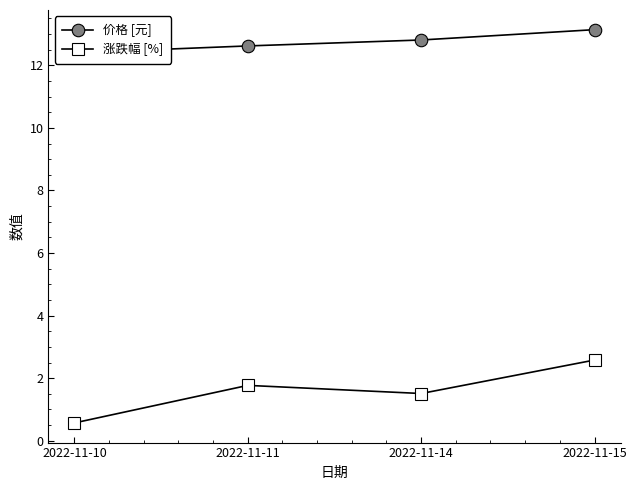

What is the difference between the 价格 [元] values at 2022-11-15 and 2022-11-14?

0.3